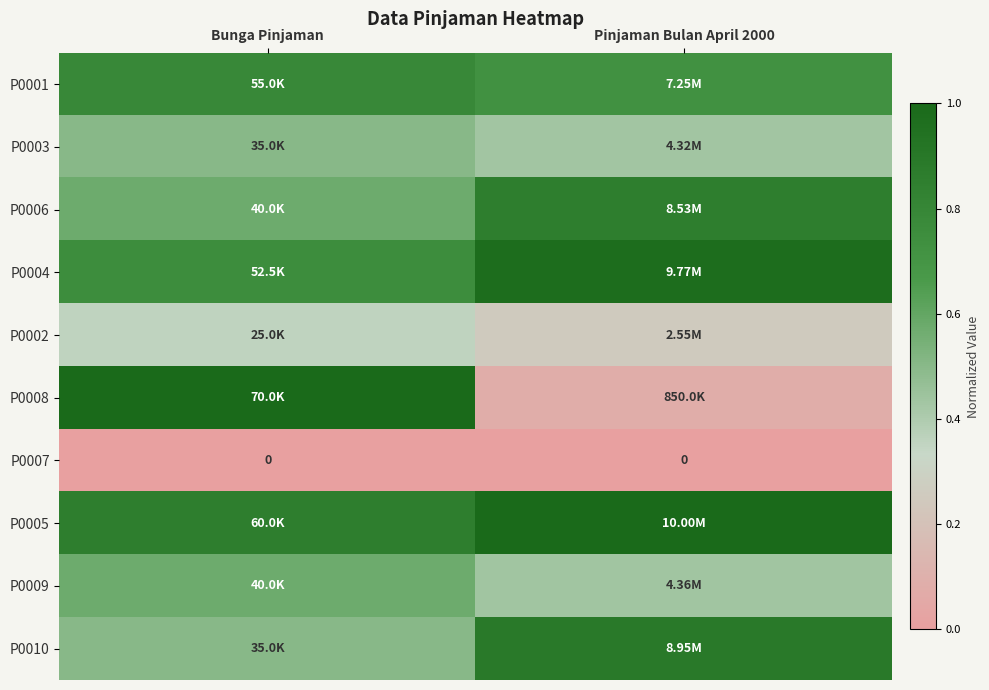

Which series has the largest total across all categories?

P0005